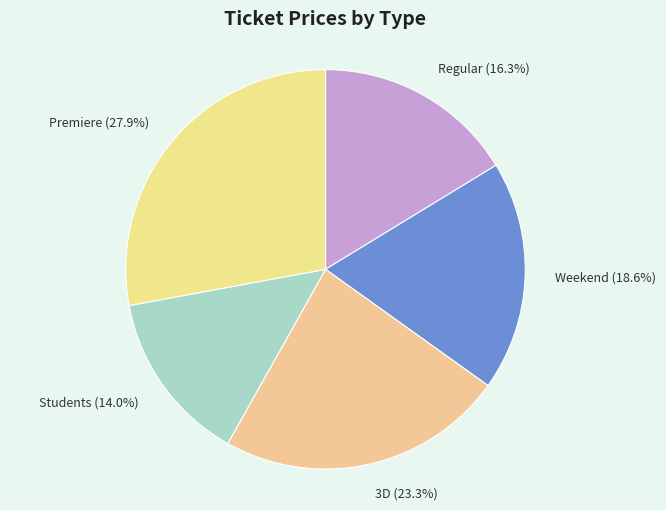

The Regular slice represents 16% of the pie. True or false?

True